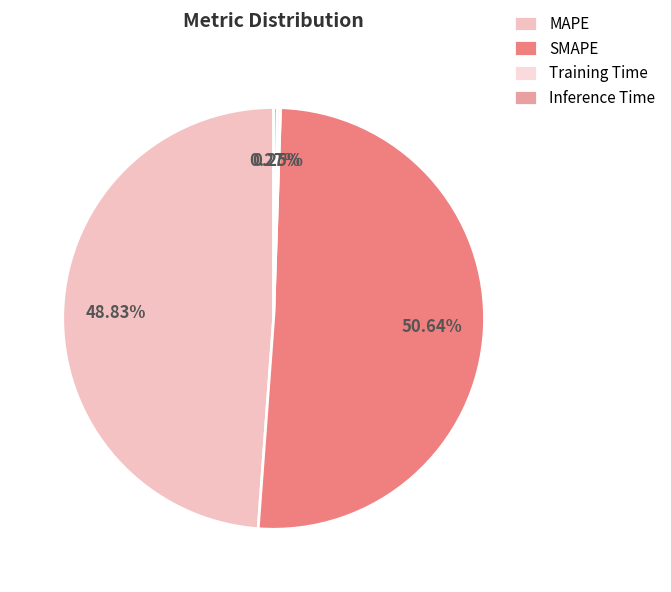

Which slice is the smallest?

Training Time